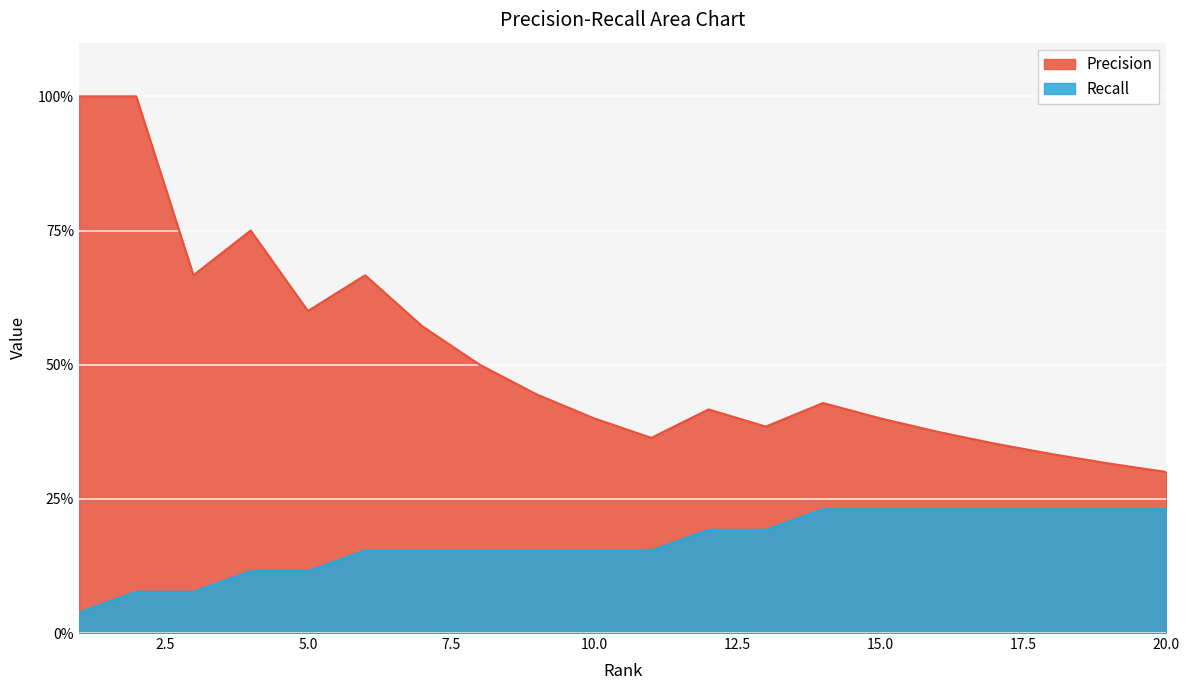

How many lines are shown in the chart?

2